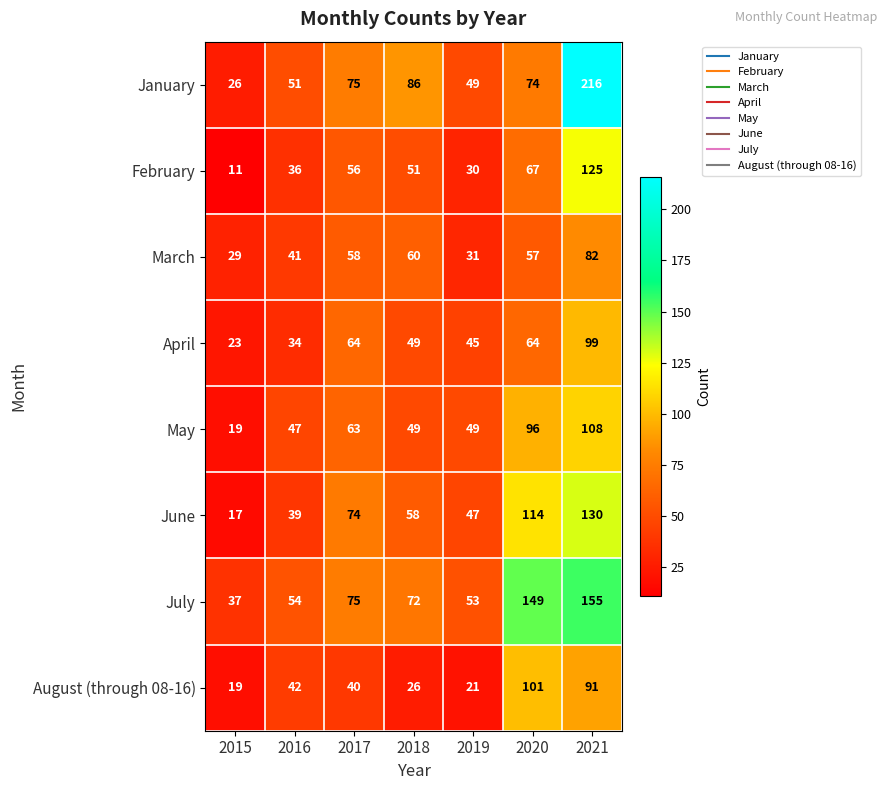

What is the difference between the March values at 2020 and 2021?

25